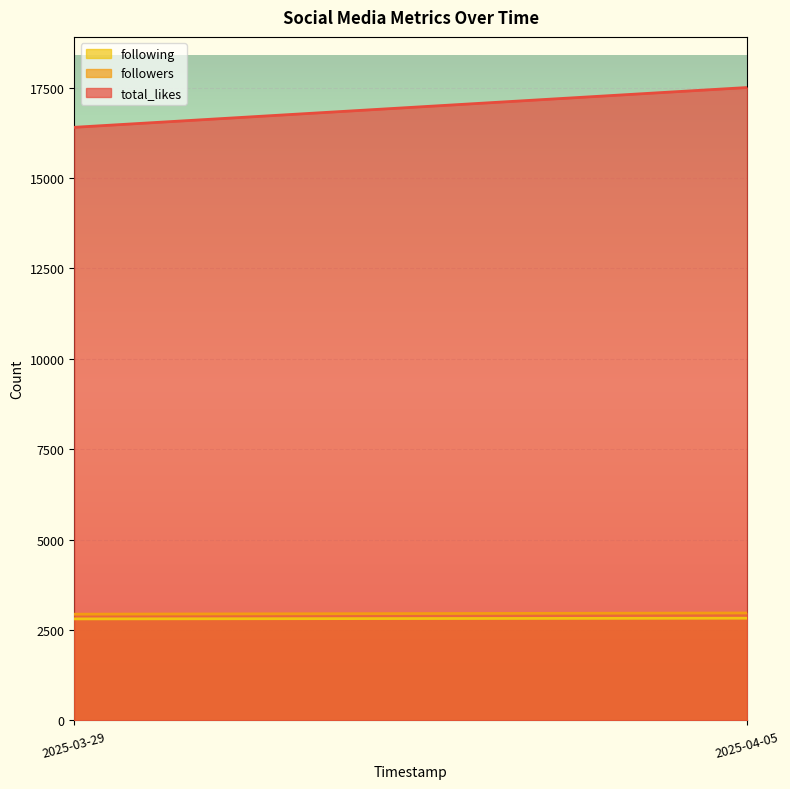

What position from the left is 2025-03-29?

1